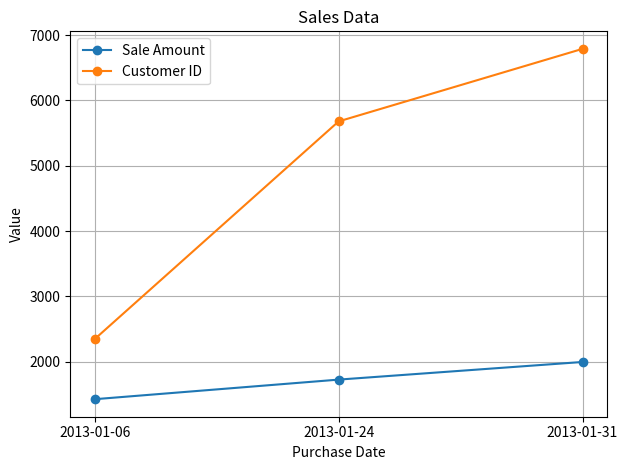

What is the difference between the maximum and second lowest values in the Customer ID series?

1111